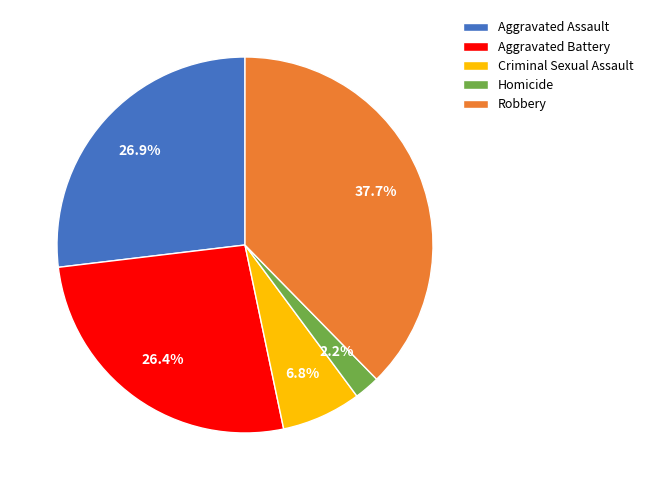

What is the total percentage of Aggravated Battery and Homicide?

28.6%